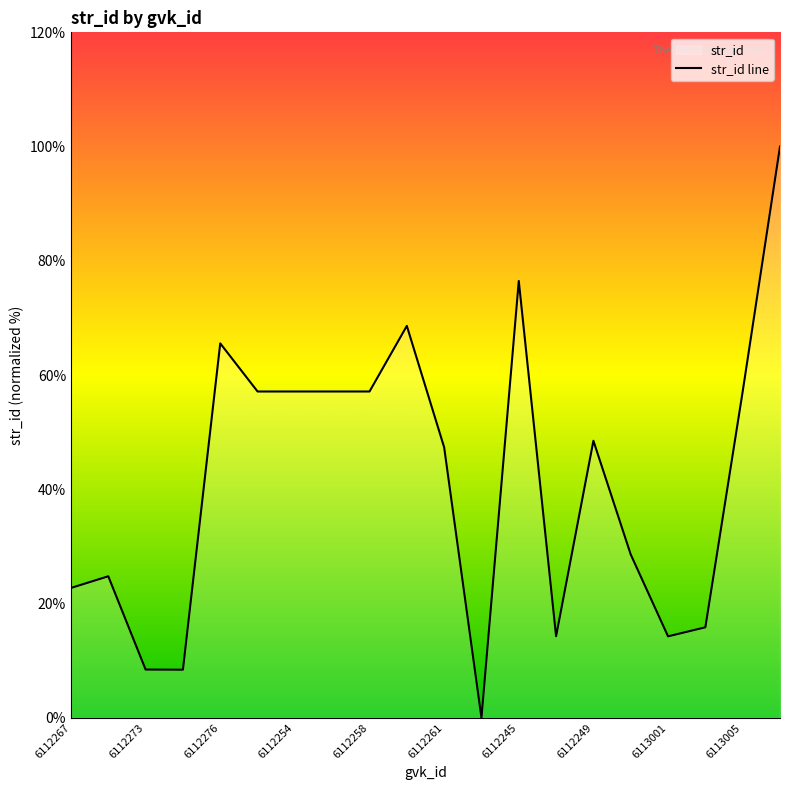

How many positive values are there?

19